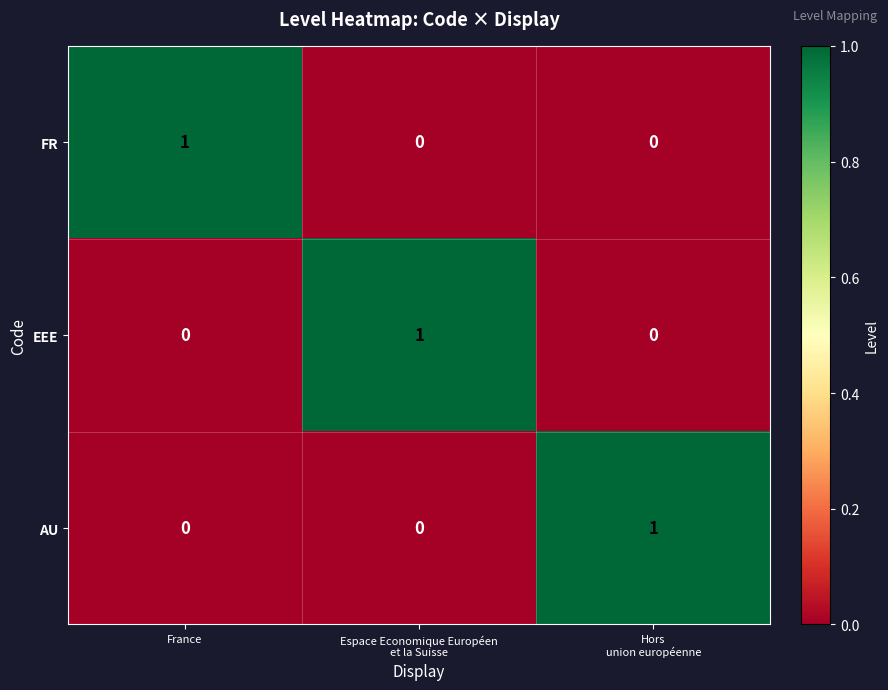

True or false: EEE has a value of 0 at France.

True